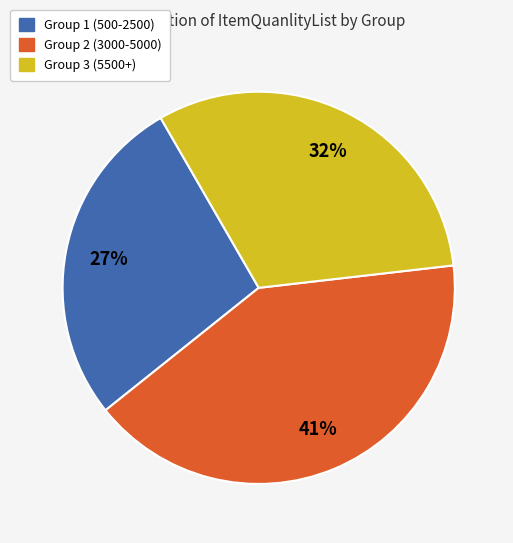

Rank the categories by value from lowest to highest.

Group 1 (500-2500), Group 3 (5500+), Group 2 (3000-5000)